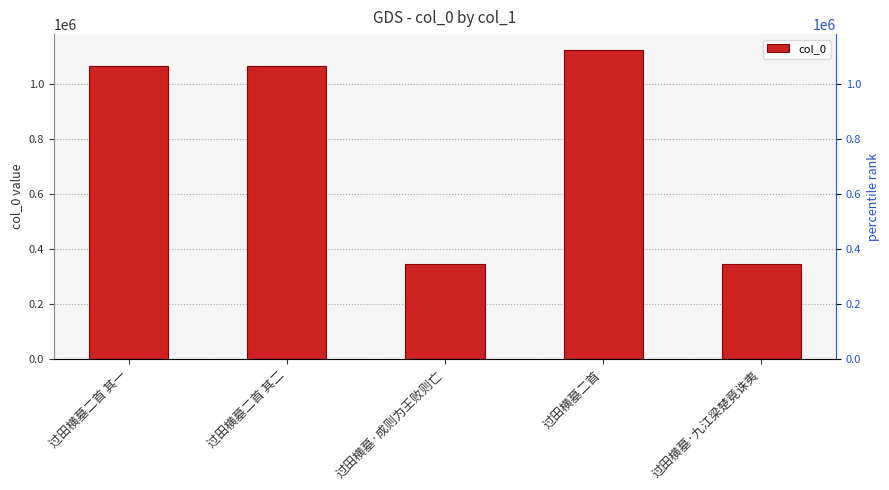

What is the label of the 3rd bar from the left?

过田横墓·成则为王败则亡